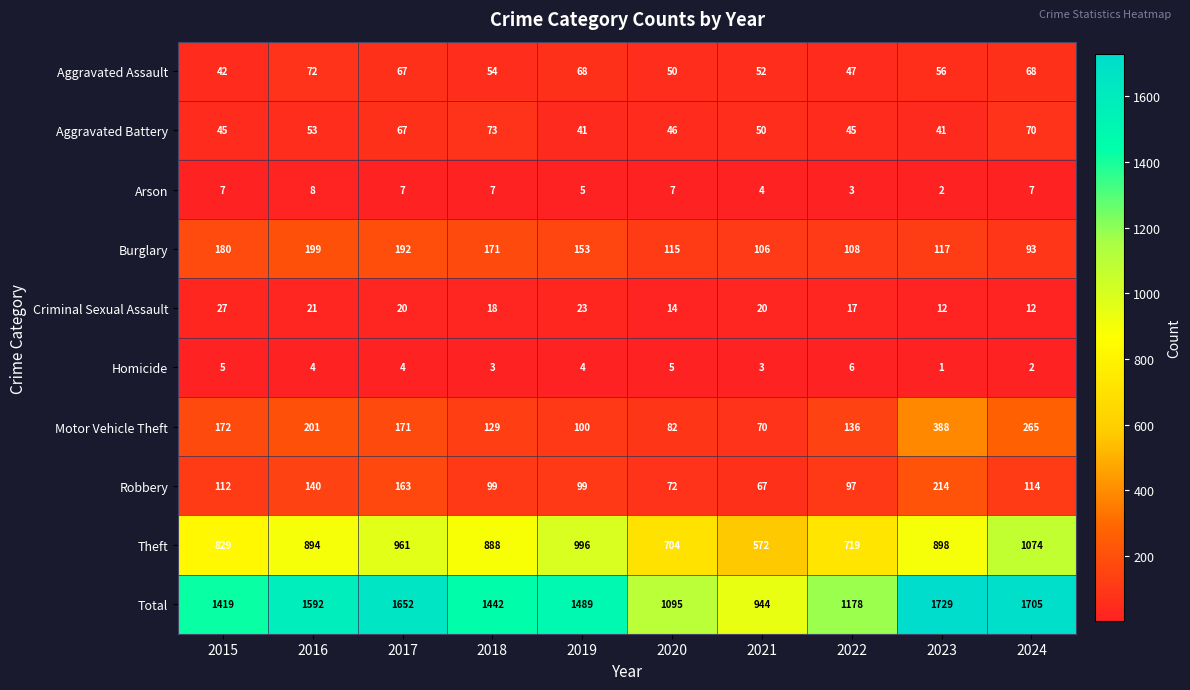

Where does the Motor Vehicle Theft series first go above 171?

2015